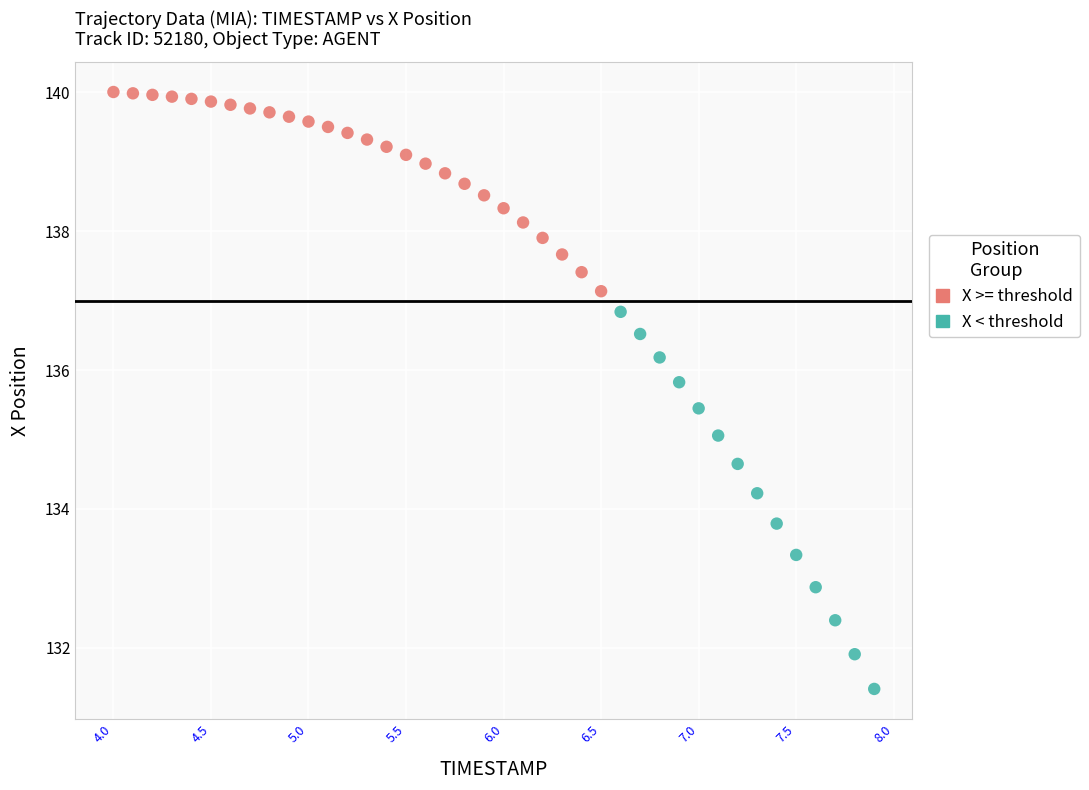

Which series reaches the minimum Y coordinate?

X < threshold